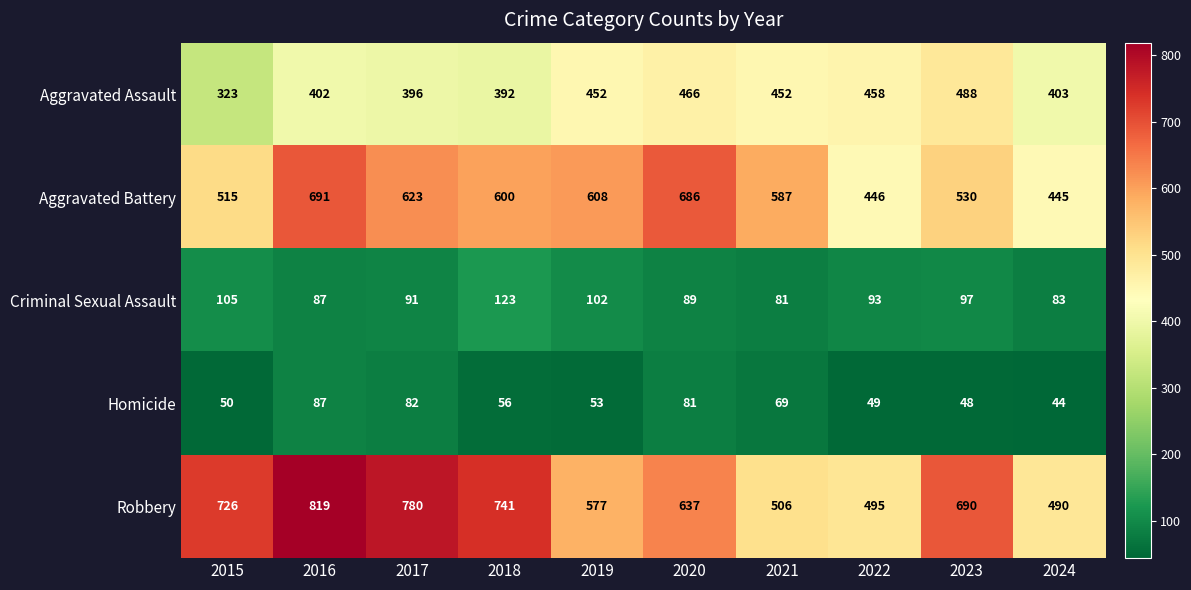

What is the sum of all Criminal Sexual Assault values?

951